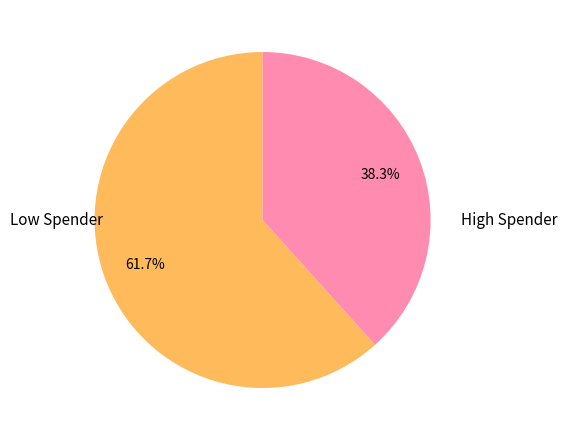

Does any single category account for the majority?

Yes